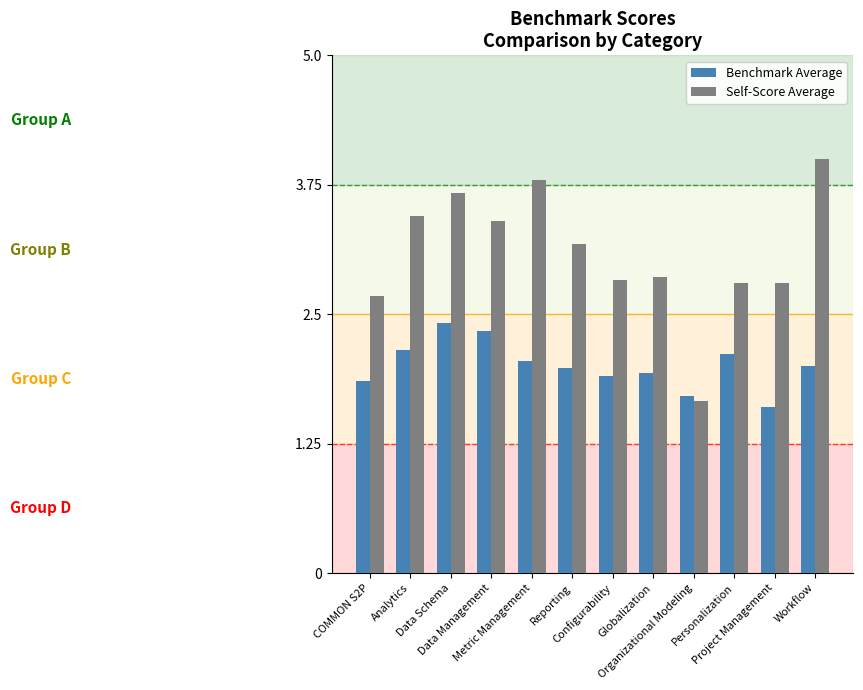

Which series has the largest total across all categories?

Self-Score Average